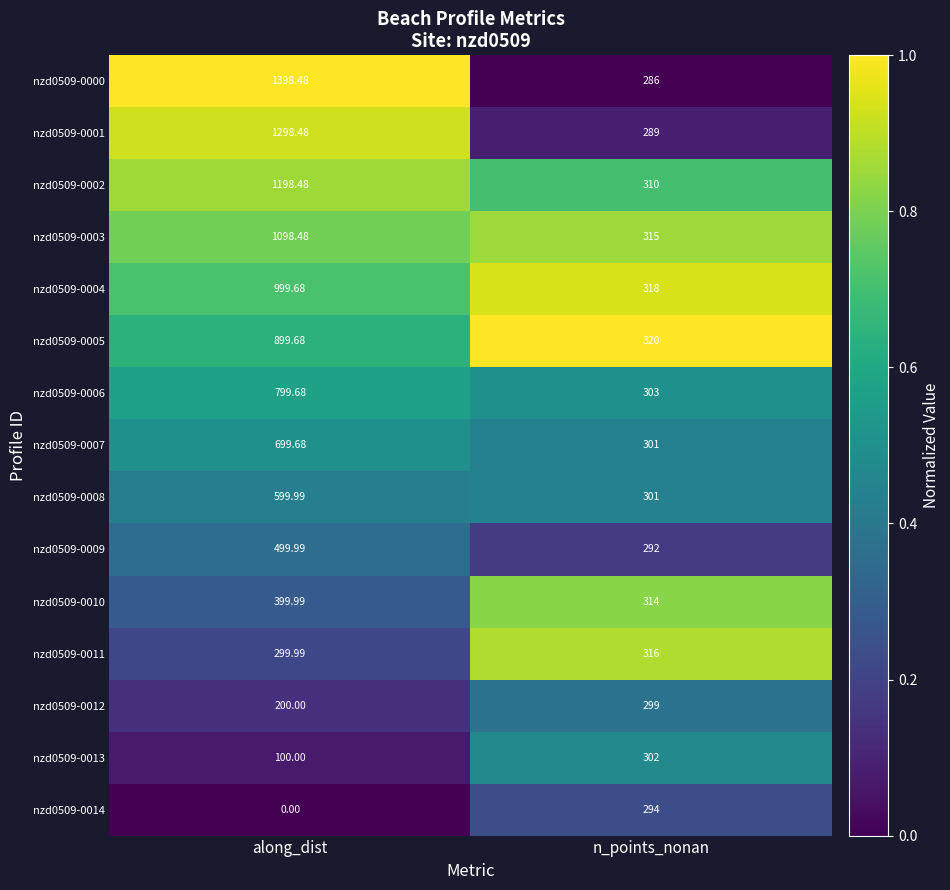

At which label does nzd0509-0000 first exceed 1398?

along_dist